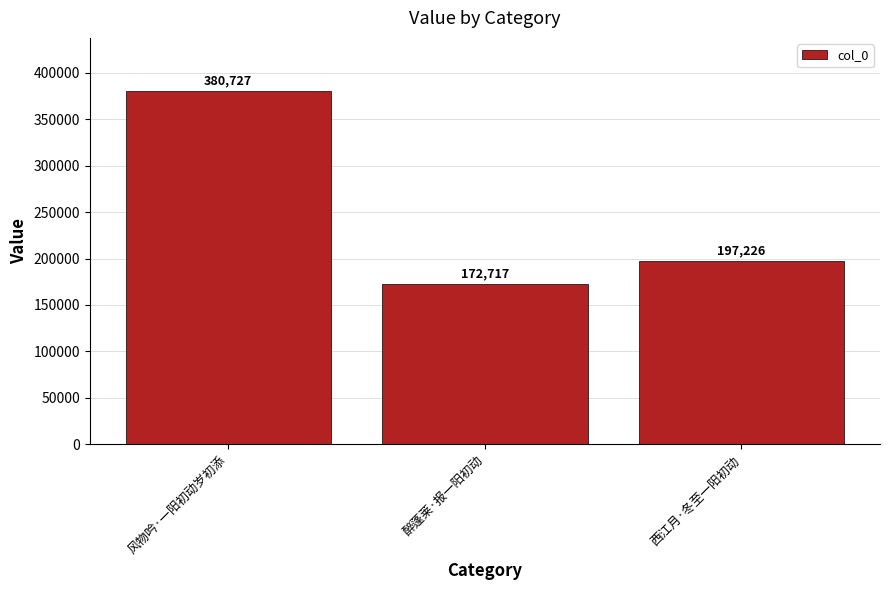

What is the label of the 2nd bar from the left?

醉蓬莱·报一阳初动